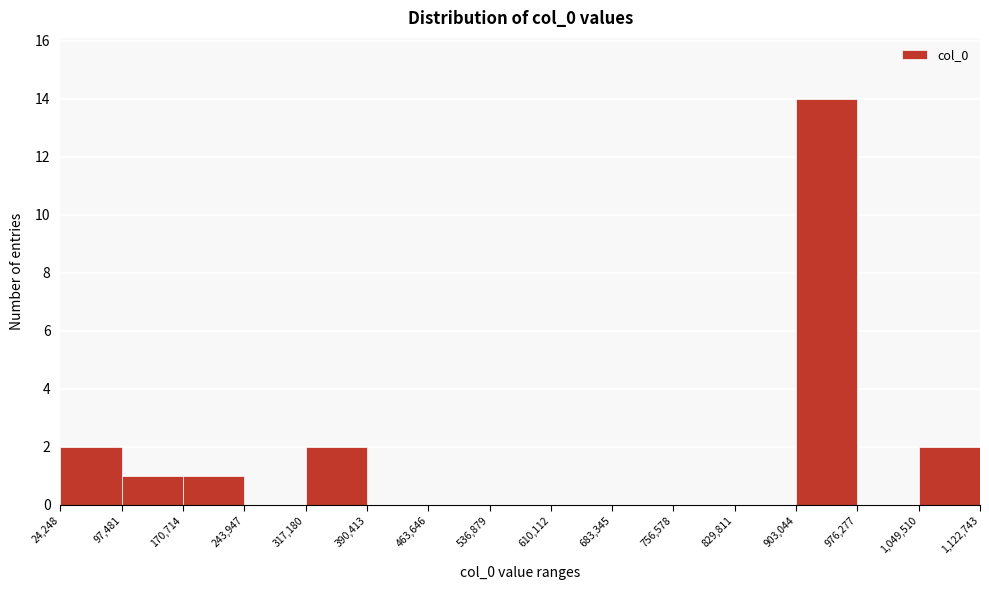

How tall is the bar that spans 317,180 to 390,413 on the x-axis? The values are not printed on the chart, so give them approximately, as read against the axis.

2